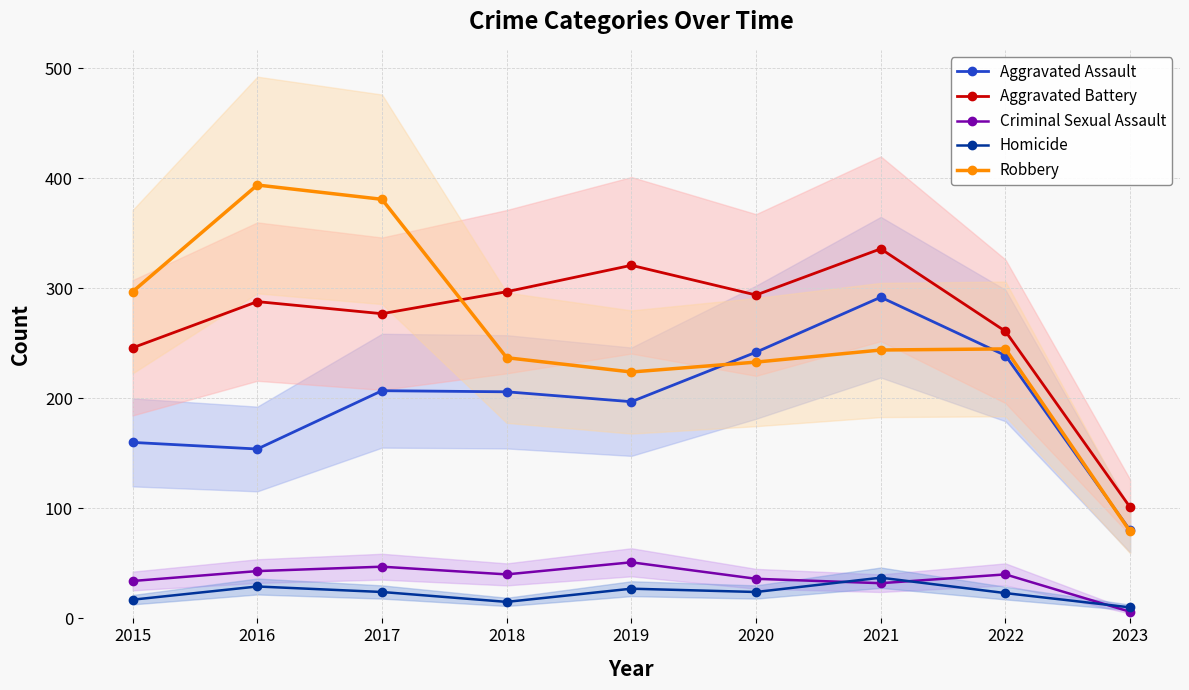

How many lines are shown in the chart?

5